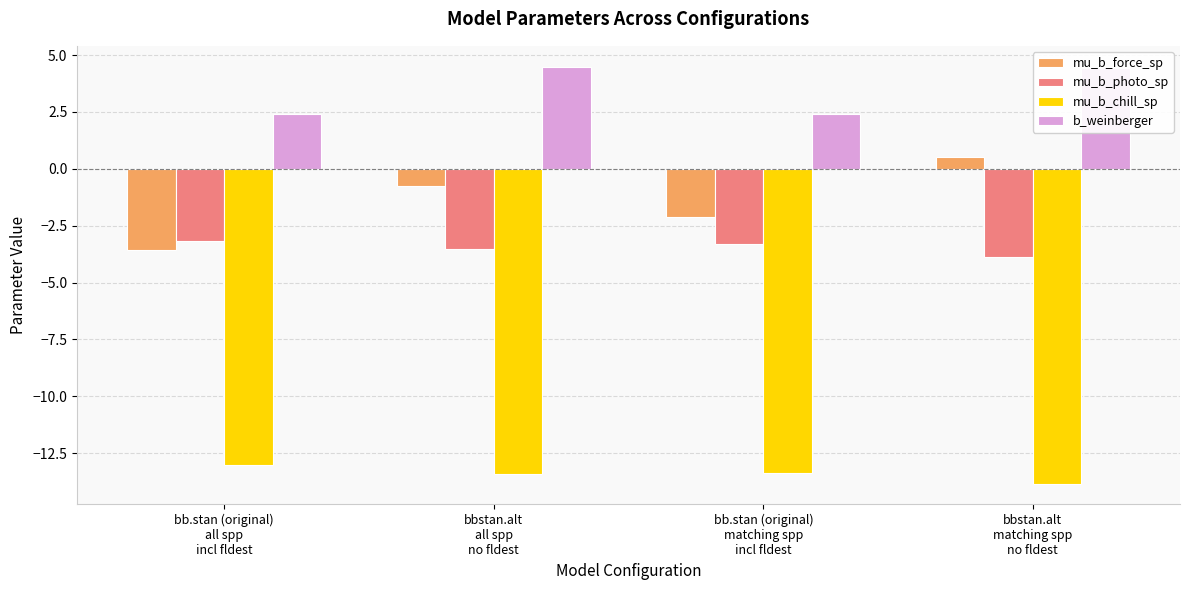

How many groups of bars are there?

4